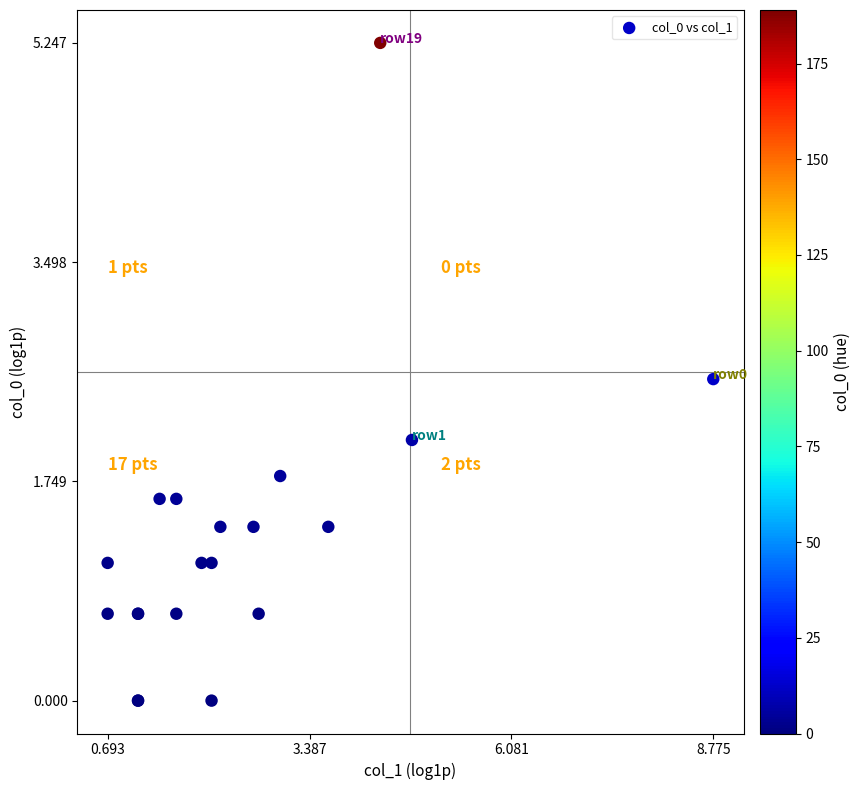

What Y value in the scatter plot is closest to 2?

2.1